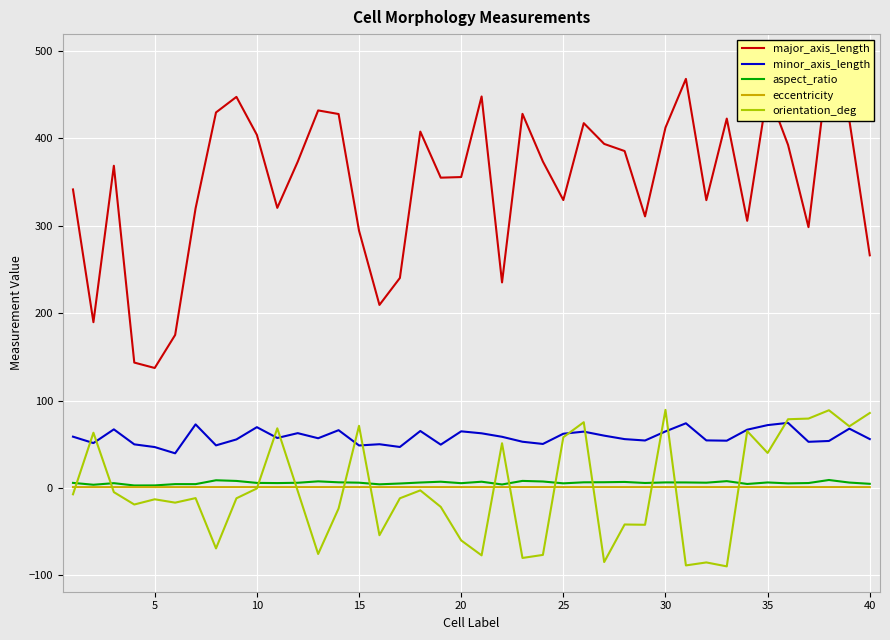

What is the minimum value for orientation_deg?

-89.7